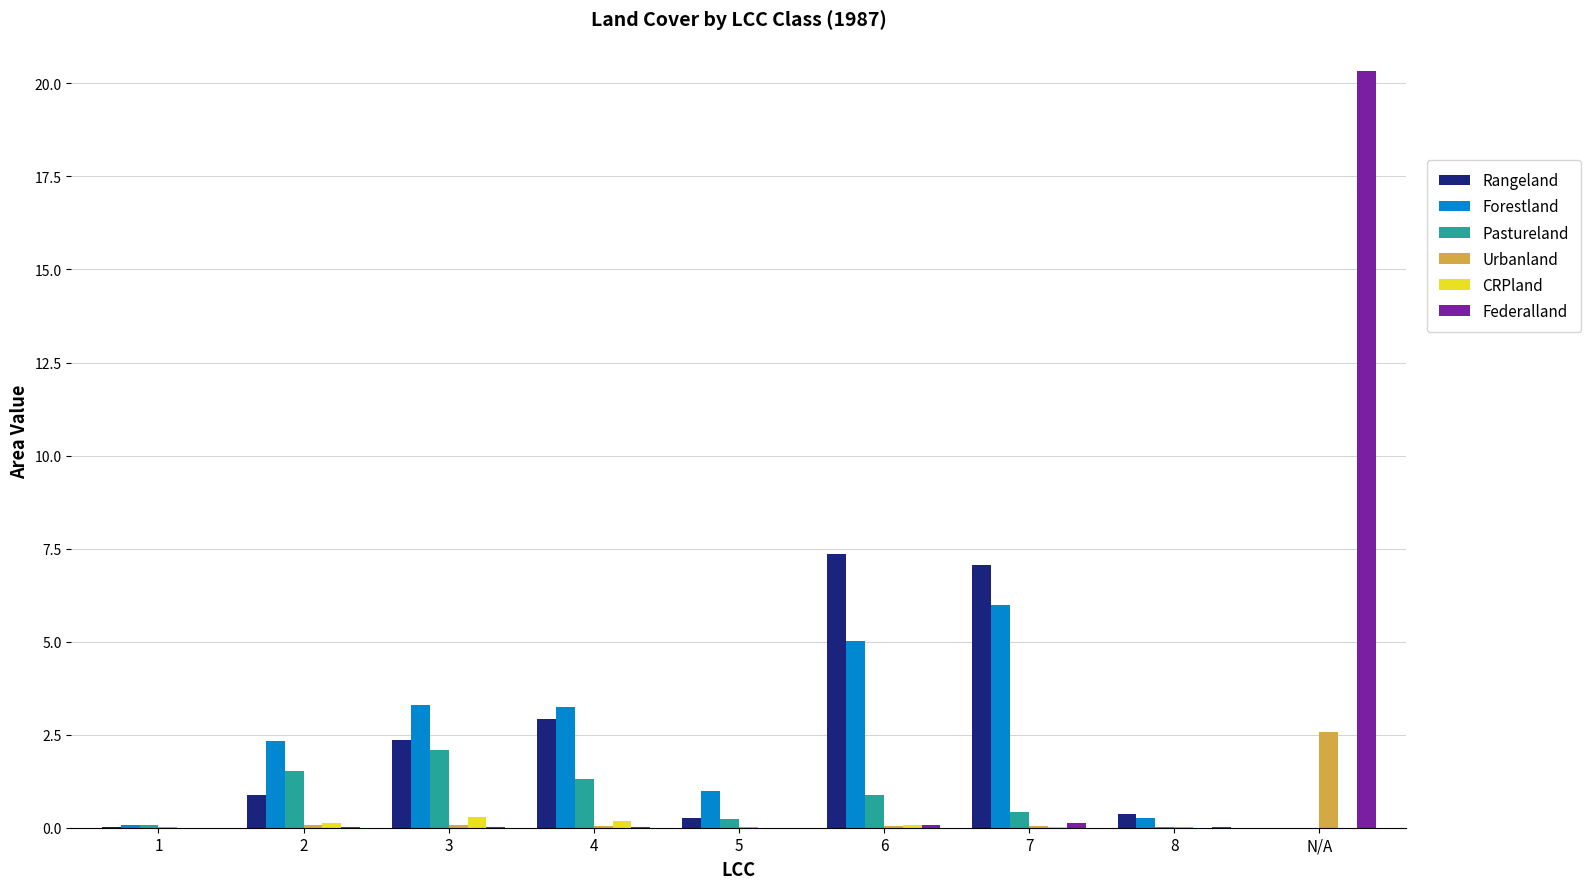

Is the value of Pastureland at 2 greater than the value of Urbanland at 1?

Yes